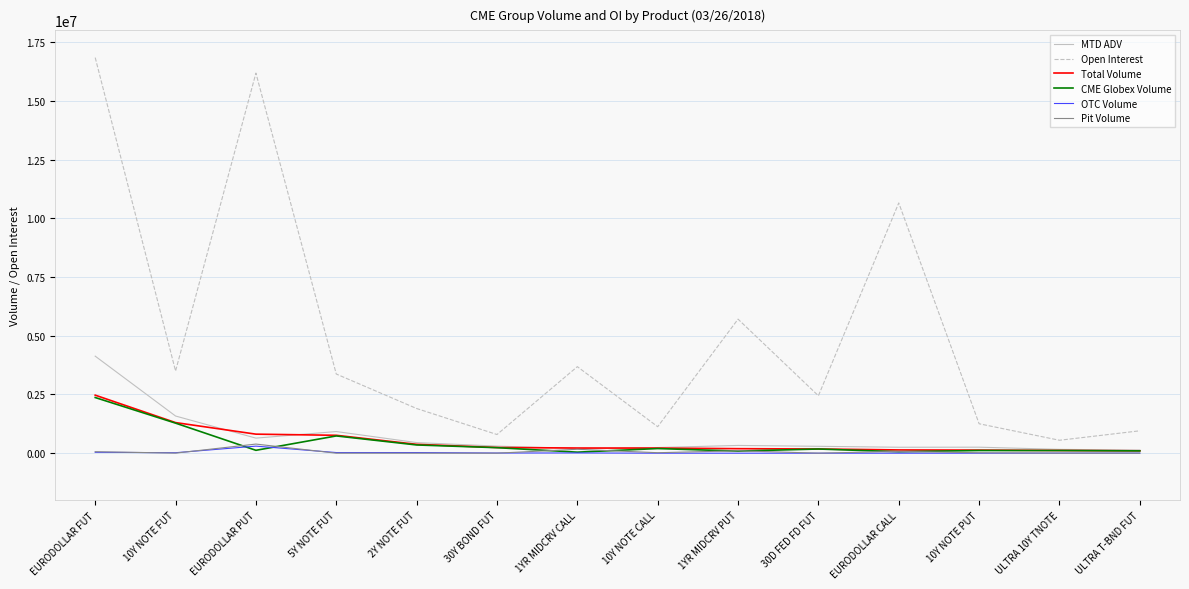

At which label does MTD ADV reach its peak?

EURODOLLAR FUT